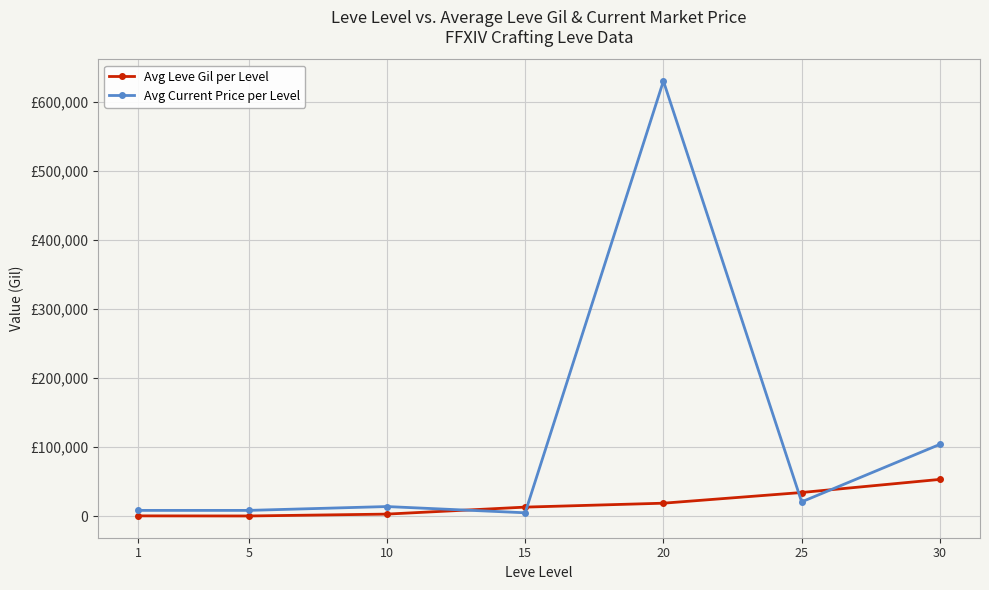

Does the chart have visible grid lines?

Yes